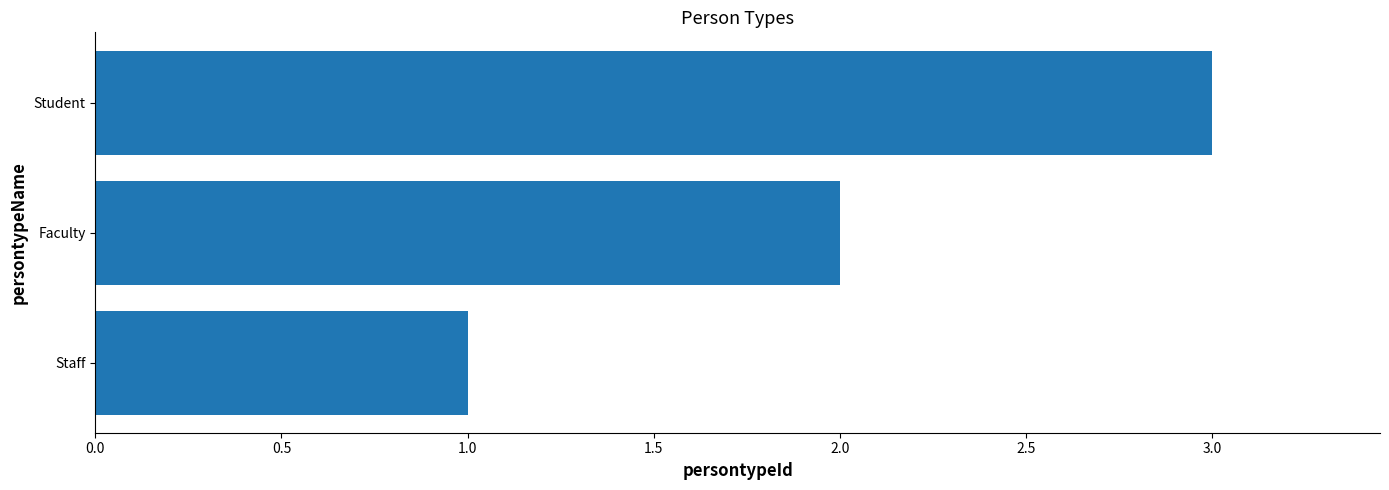

What is the approximate value at Student?

3